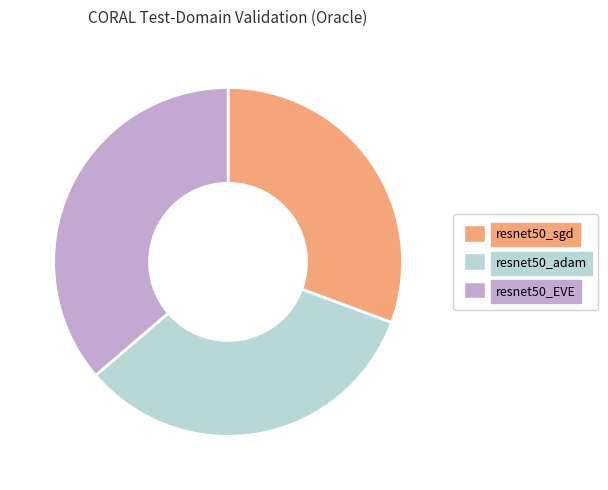

How many segments does this pie chart have?

3